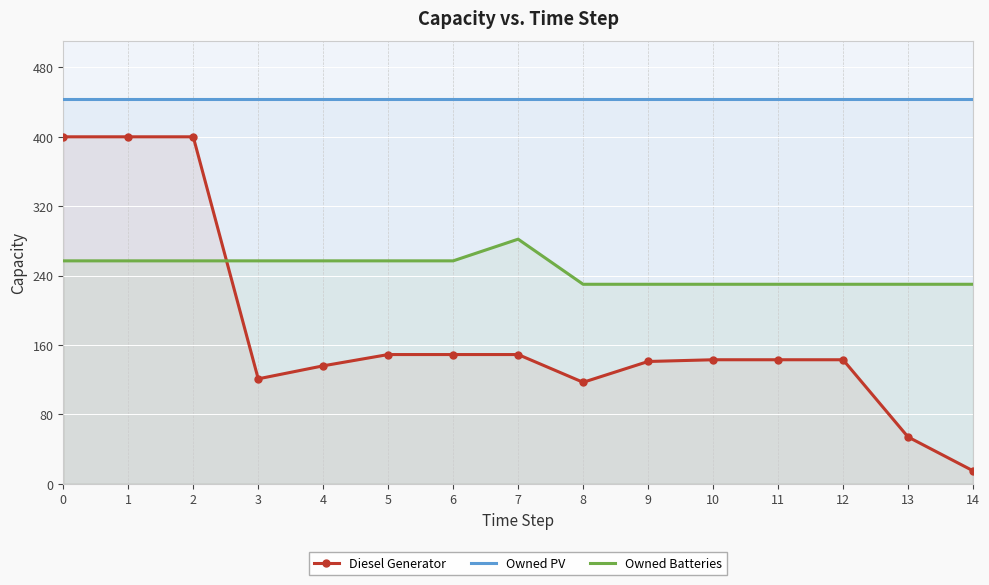

Reading right to left, extract all data points from this chart.

Diesel Generator: 15	54	143	143	143	141	117	149	149	149	136	121	400	400	400
Owned PV: 444	444	444	444	444	444	444	444	444	444	444	444	444	444	444
Owned Batteries: 230	230	230	230	230	230	230	282	257	257	257	257	257	257	257